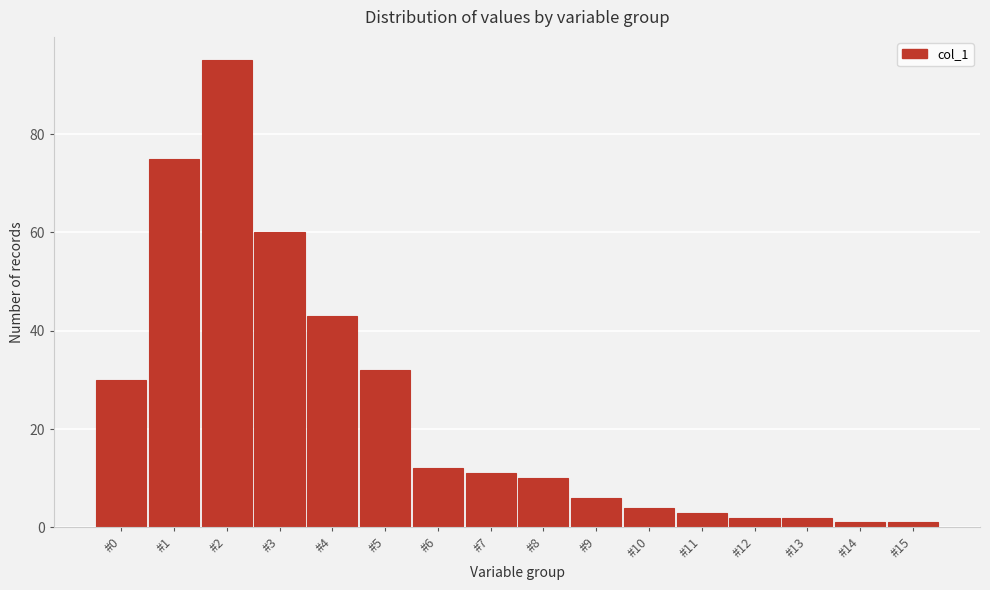

Reading right to left, list all the values displayed in this chart.

#15=1	#14=1	#13=2	#12=2	#11=3	#10=4	#9=6	#8=10	#7=11	#6=12	#5=32	#4=43	#3=60	#2=95	#1=75	#0=30